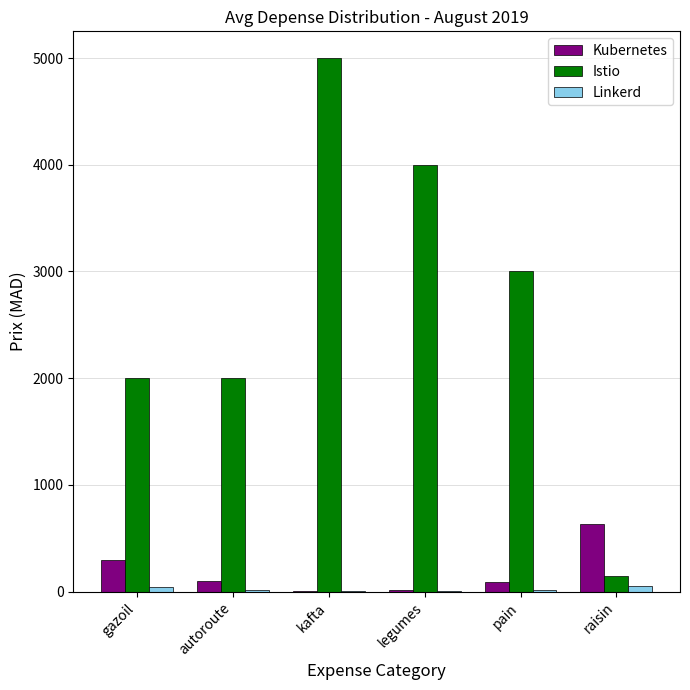

True or false: Kubernetes has a value of 300 at gazoil.

True